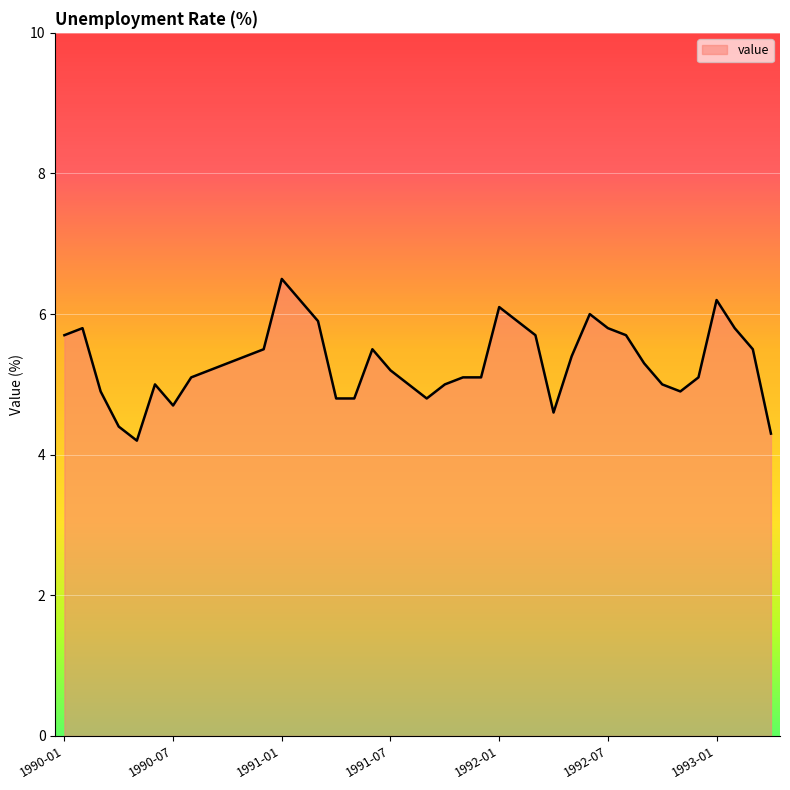

What is the difference between the maximum and minimum values?

2.3